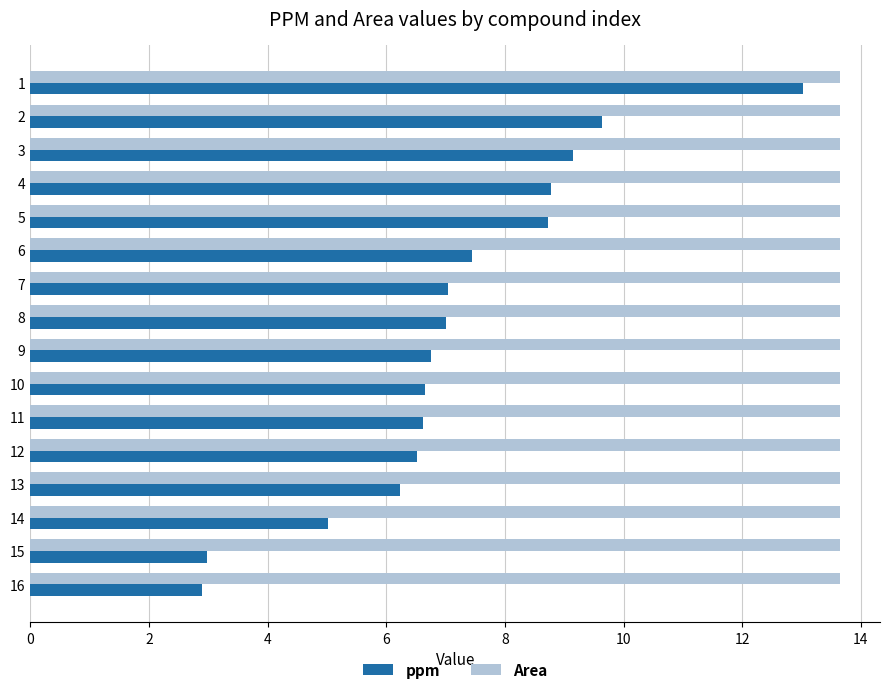

What is the highest value of the ppm series?

13.0